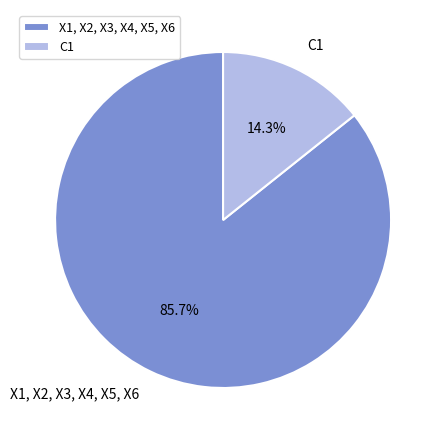

Is C1 the majority of the pie?

No